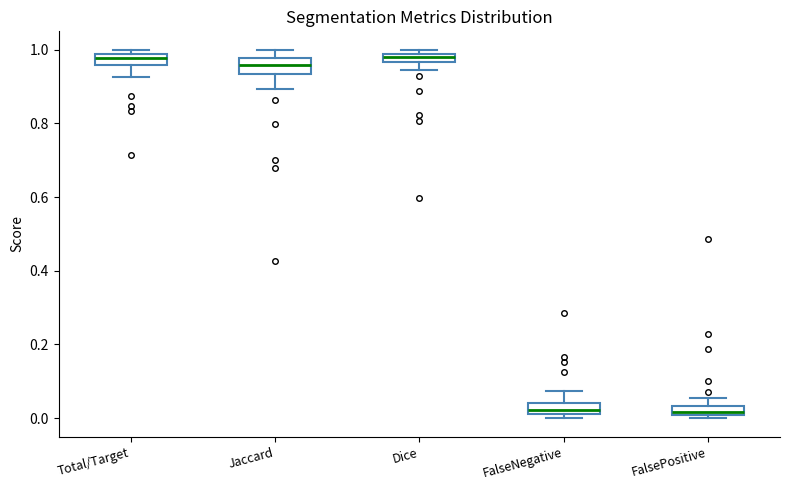

Where does the median line of the box for FalsePositive sit on the y-axis? The values are not printed on the chart, so give them approximately, as read against the axis.

0.02